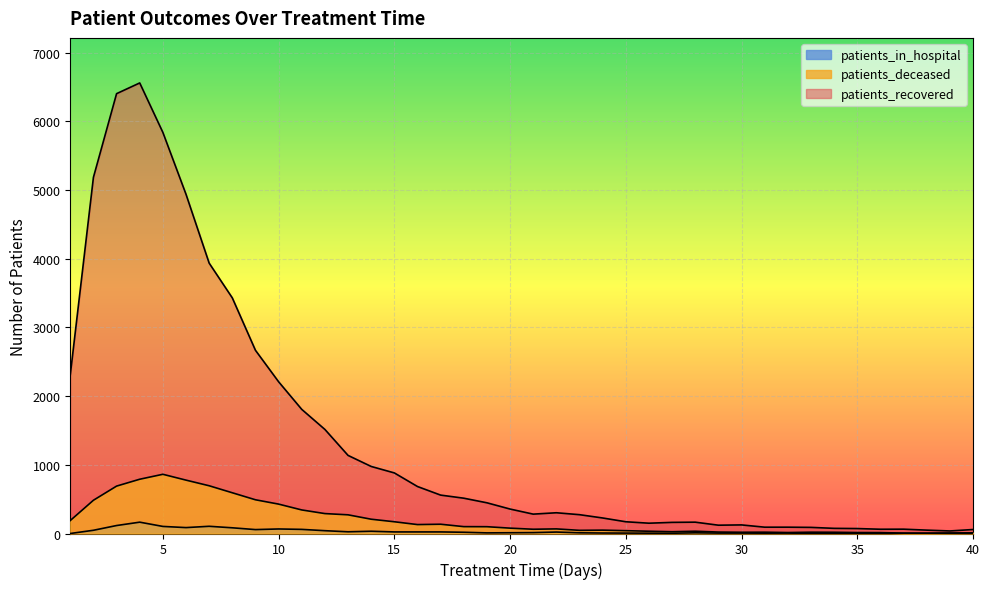

How many lines are shown in the chart?

3